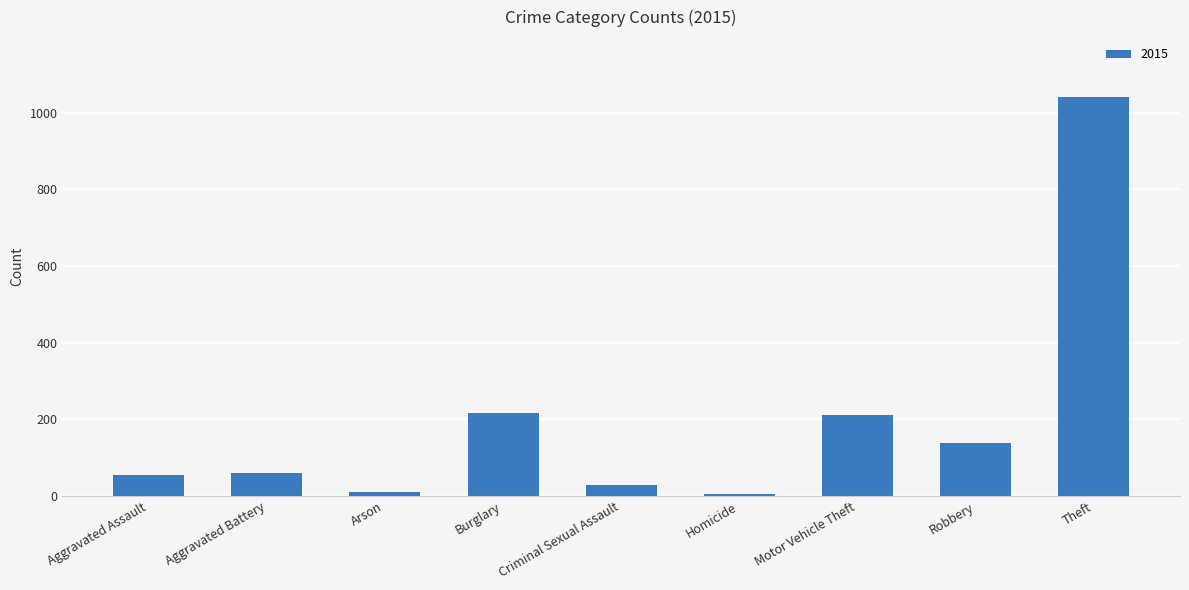

Between Theft and Aggravated Assault, which is larger?

Theft